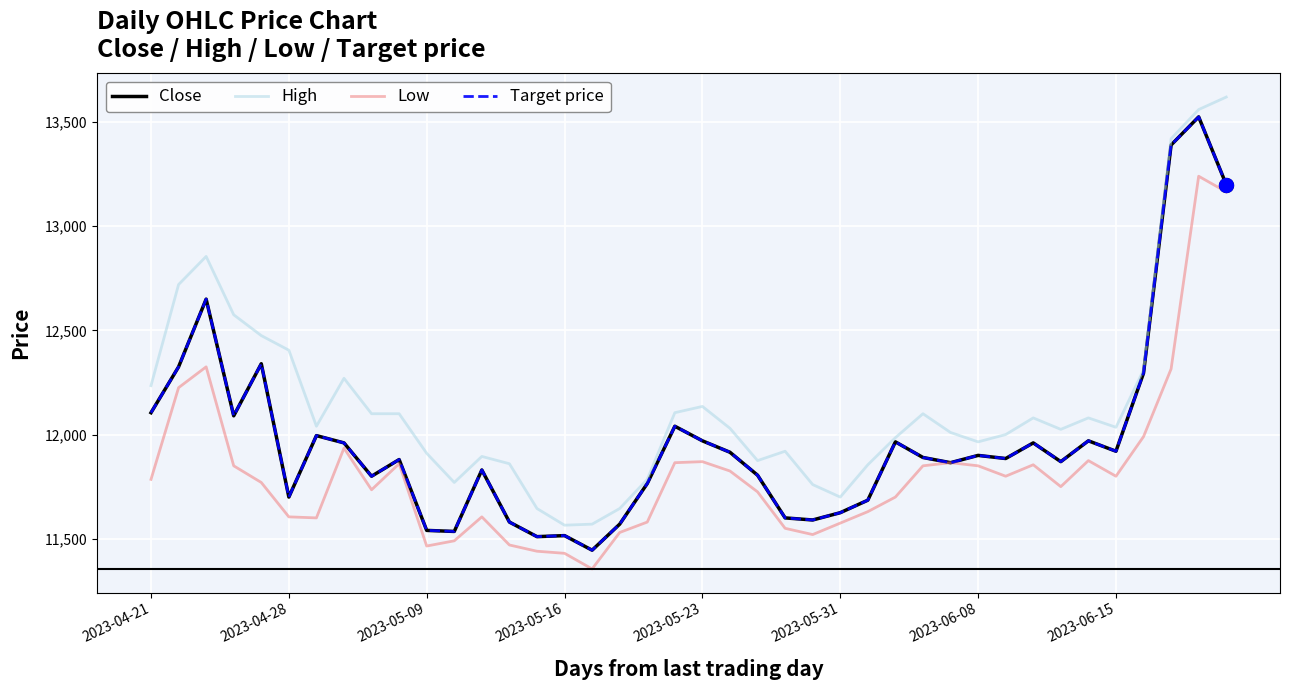

True or false: High and Low cross at least once.

False